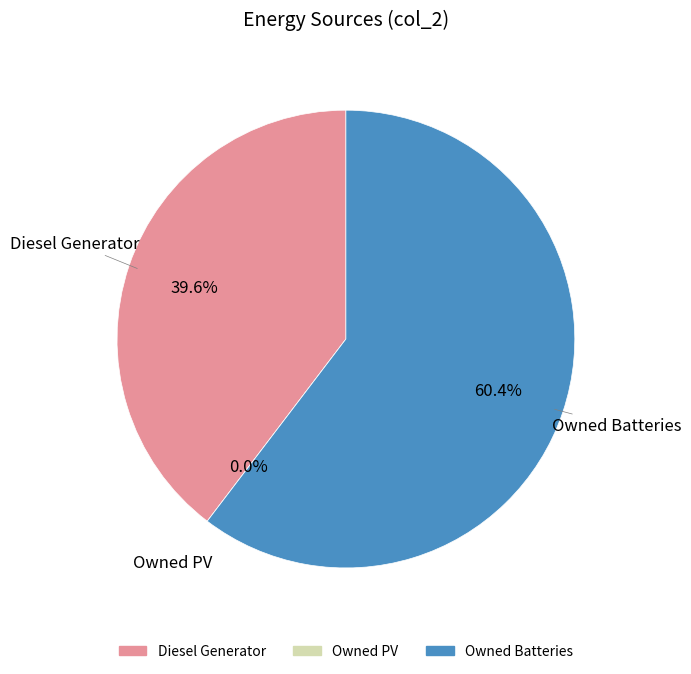

Which slice is the smallest?

Owned PV